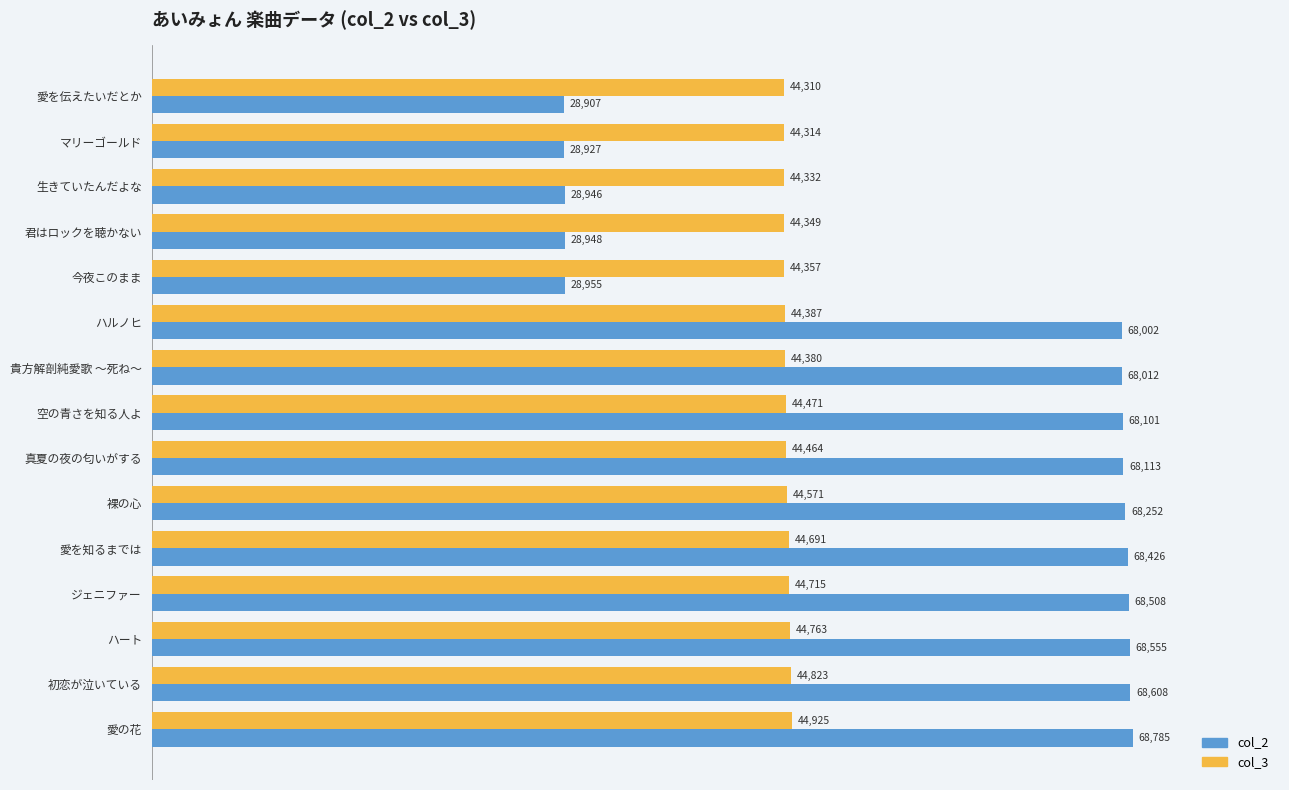

True or false: col_3 has a value of 60281 at 愛を知るまでは.

False